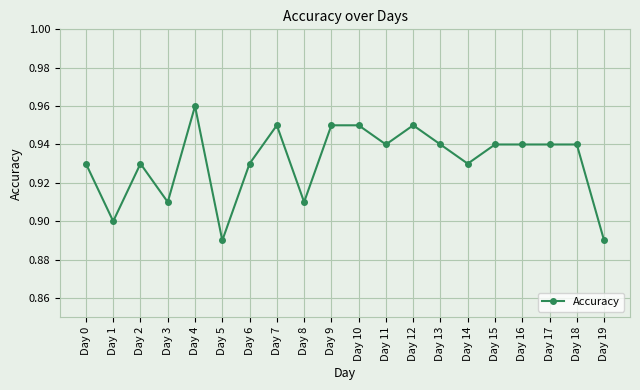

What is the sum of the values at Day 12 and Day 11?

1.9